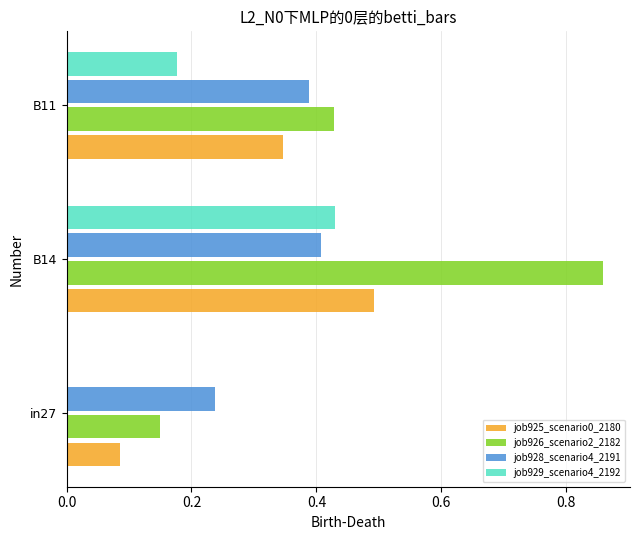

What is the total value across all series at B11?

1.3